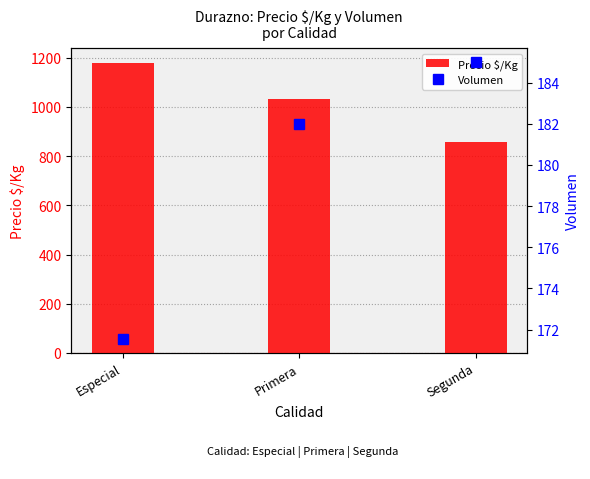

What is the difference between the second highest and minimum values in the Precio $/Kg series?

176.2